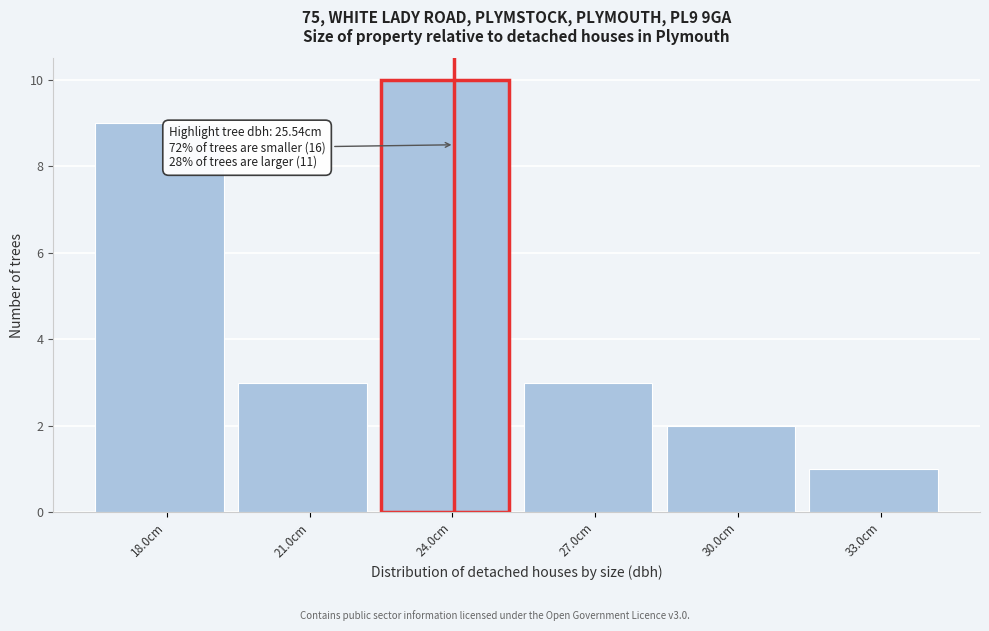

Reading right to left, list all the values displayed in this chart.

1	2	3	10	3	9